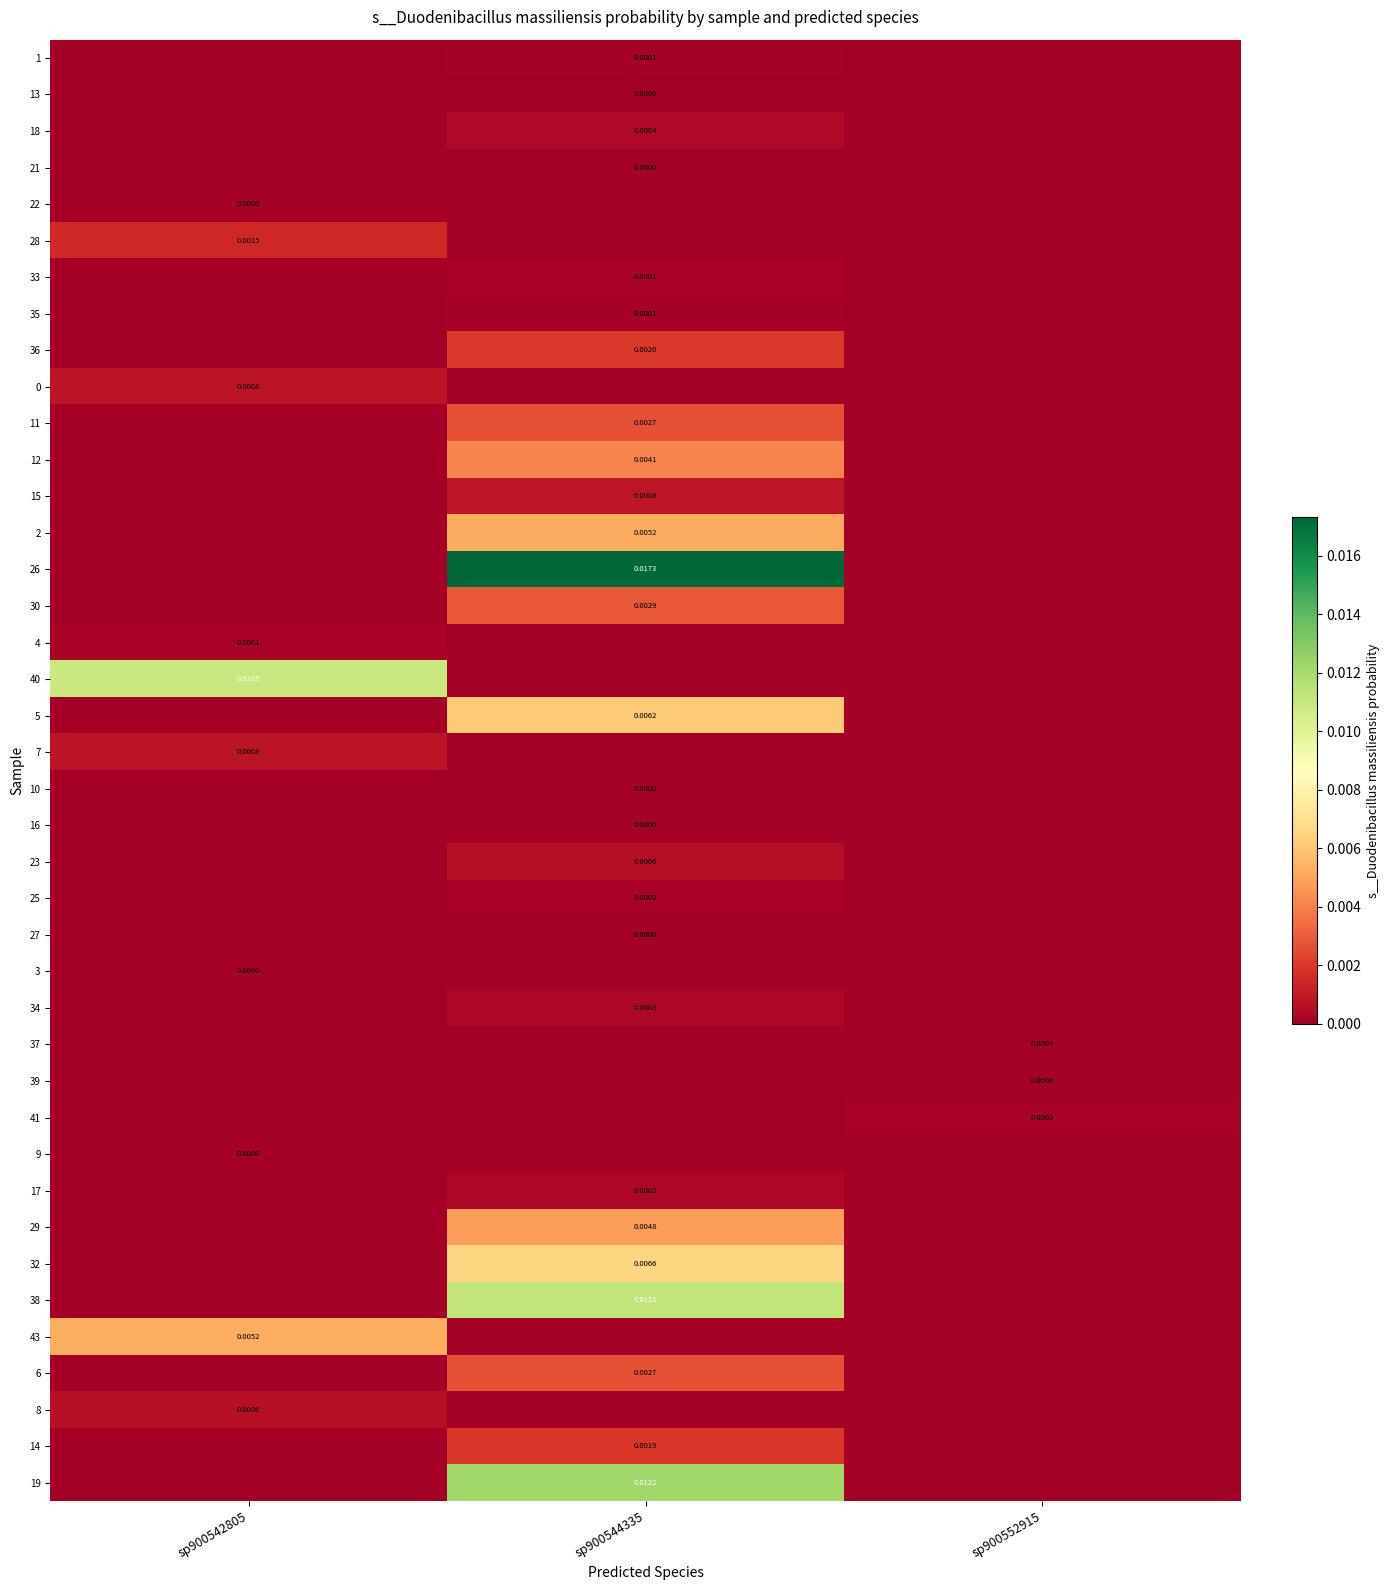

How many data points in 3 are above 0?

1